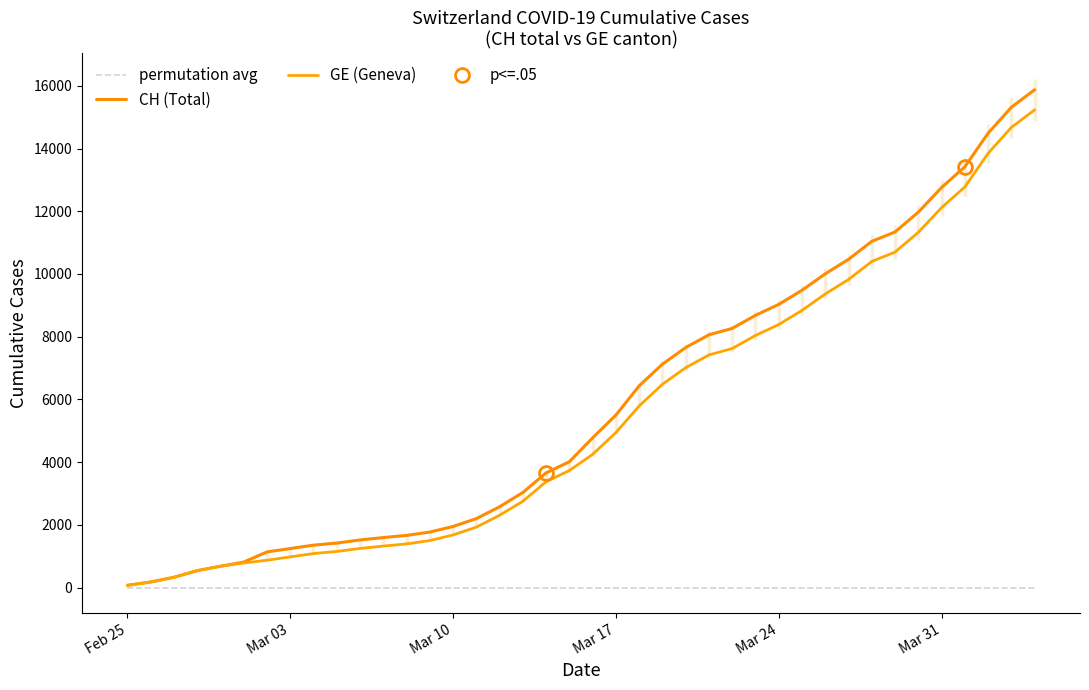

Reading left to right, transcribe all the data shown in this chart.

permutation avg: 0	0	0	0	0	0	0	0	0	0	0	0	0	0	0	0	0	0	0	0	0	0	0	0	0	0	0	0	0	0	0	0	0	0	0	0	0	0	0	0
CH (Total): 73	178	329	540	682	814	1137	1245	1353	1420	1519	1595	1664	1770	1949	2199	2577	3033	3658	4014	4775	5501	6434	7125	7654	8061	8265	8681	9030	9481	10005	10467	11041	11340	11971	12758	13418	14489	15316	15875
GE (Geneva): 73	178	329	540	682	784	872	979	1085	1152	1248	1324	1393	1499	1678	1928	2306	2752	3377	3733	4248	4944	5792	6483	7012	7419	7623	8039	8388	8839	9363	9825	10399	10698	11329	12116	12776	13847	14674	15233